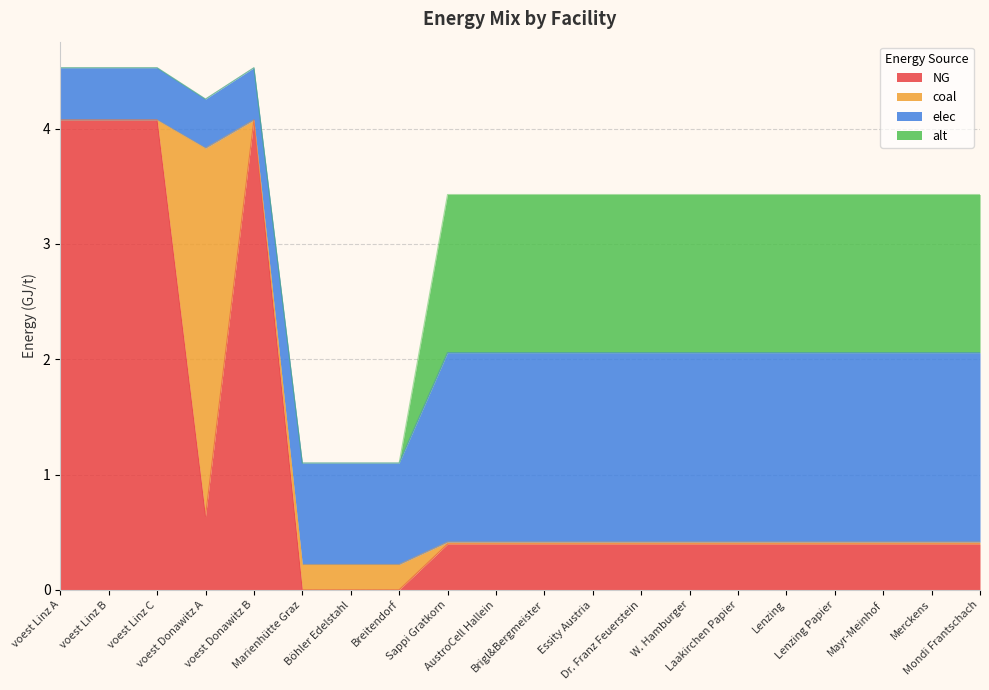

At how many categories does at least one series exceed 0?

20